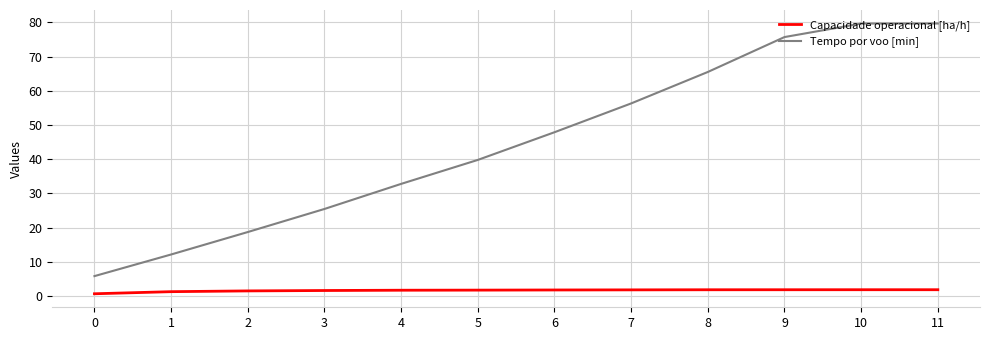

What is the difference between the second highest and second lowest values in the Tempo por voo [min] series?

67.5